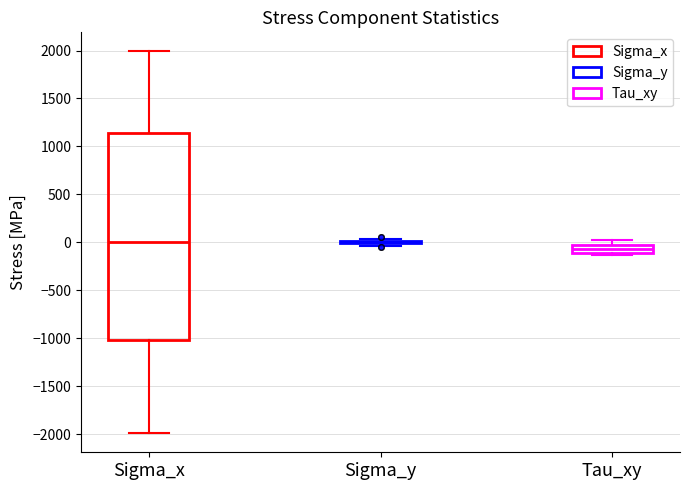

Where is the upper edge of the box for Tau_xy on the y-axis? The values are not printed on the chart, so give them approximately, as read against the axis.

-50